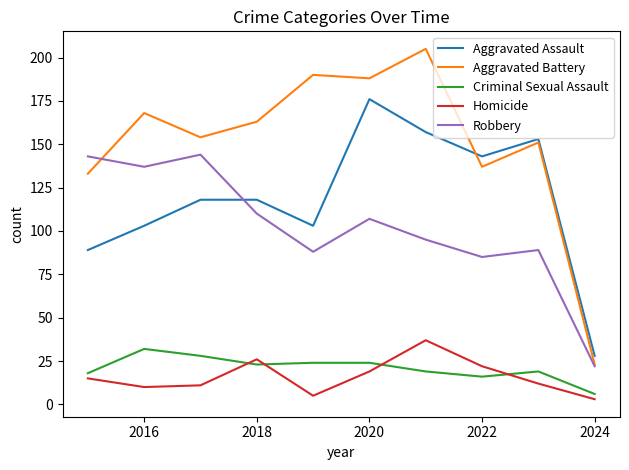

What is the highest value of the Aggravated Assault series?

176